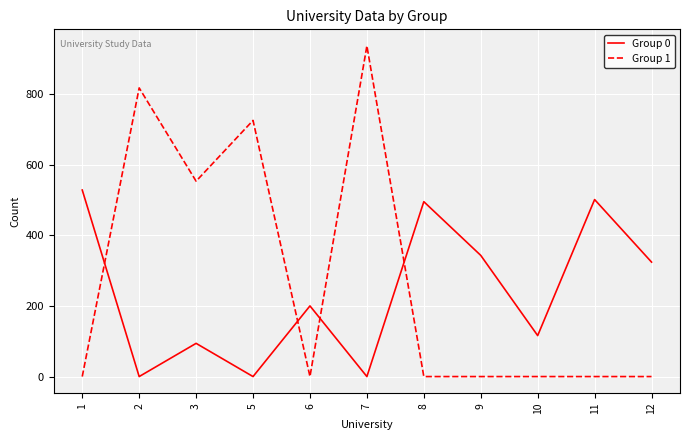

List the series in order of their overall mean, lowest first.

Group 0, Group 1